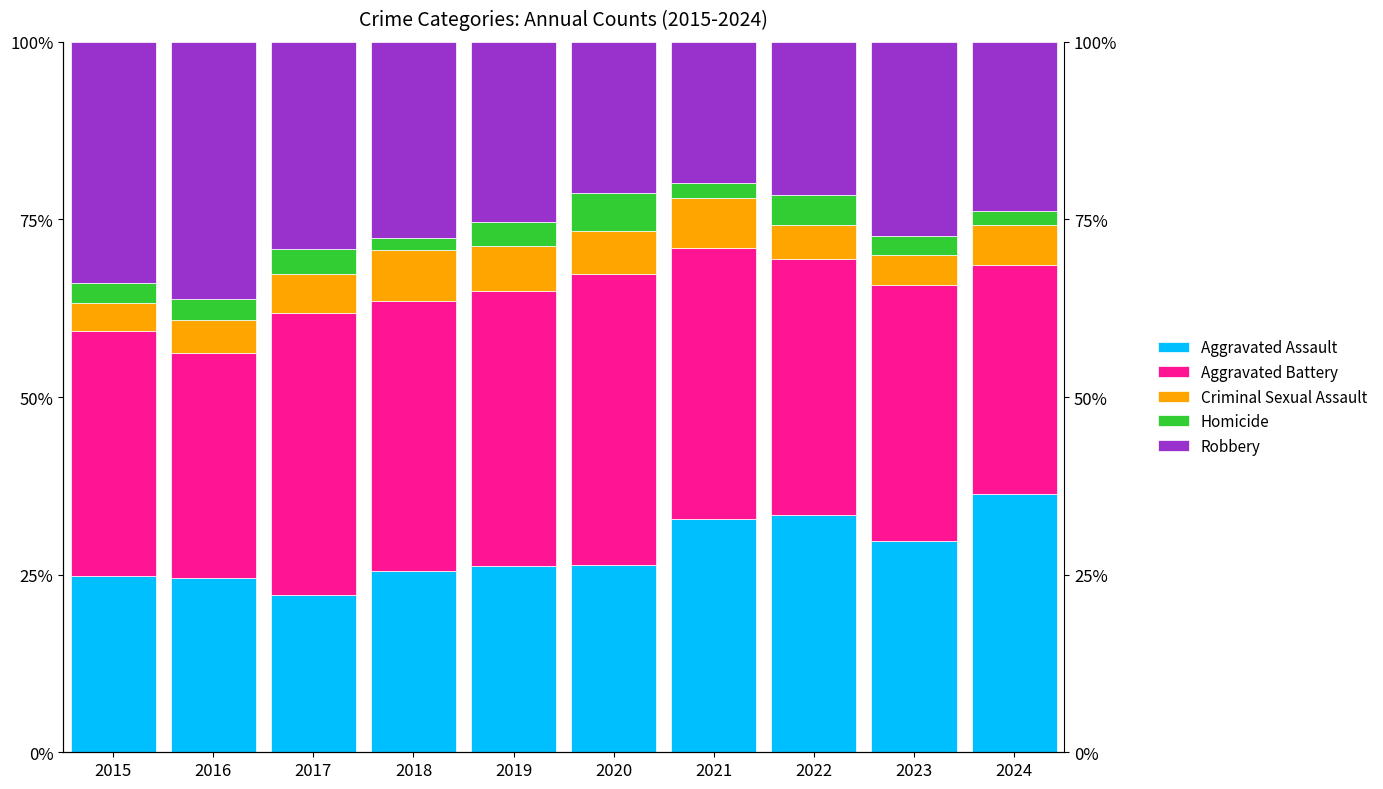

What is the sum of all Aggravated Battery values?

366.2